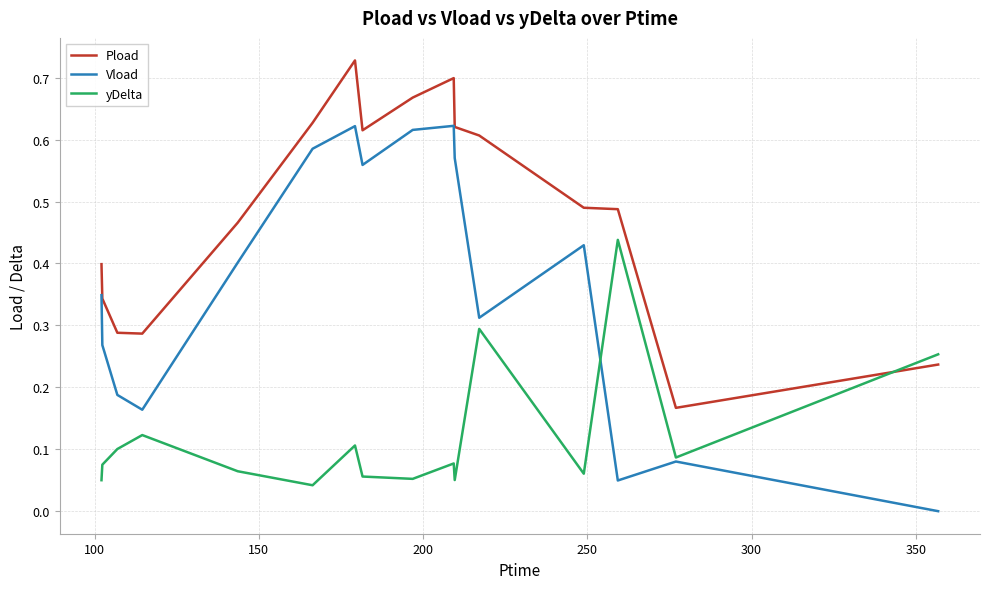

List the series in order of their overall mean, lowest first.

yDelta, Vload, Pload